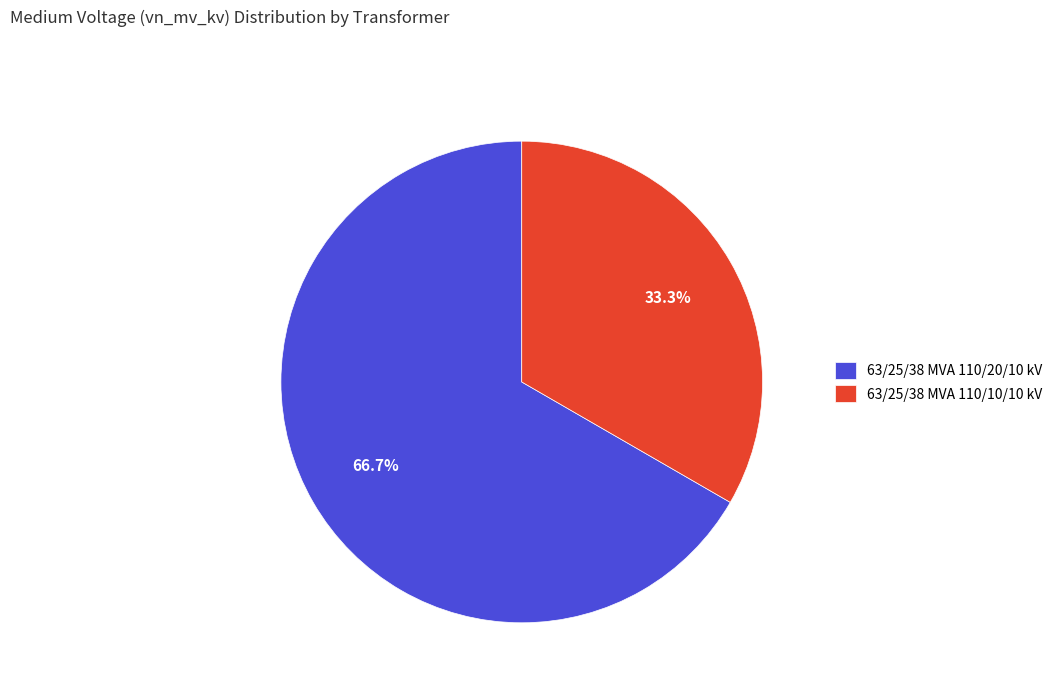

How many slices are in this pie chart?

2